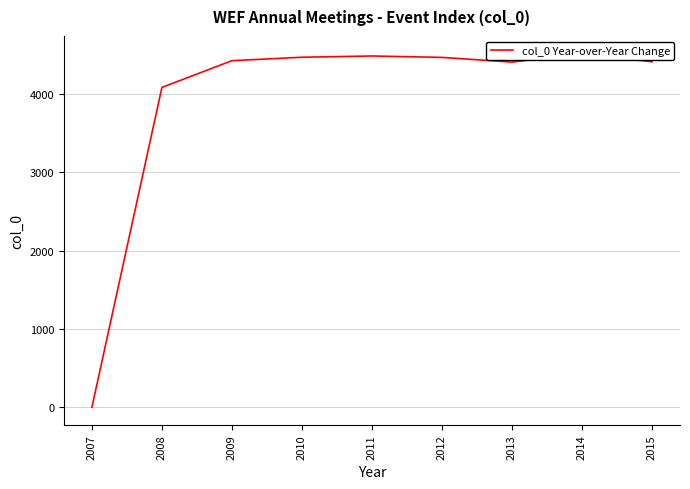

True or false: the data shows 7278 at 2010.

False